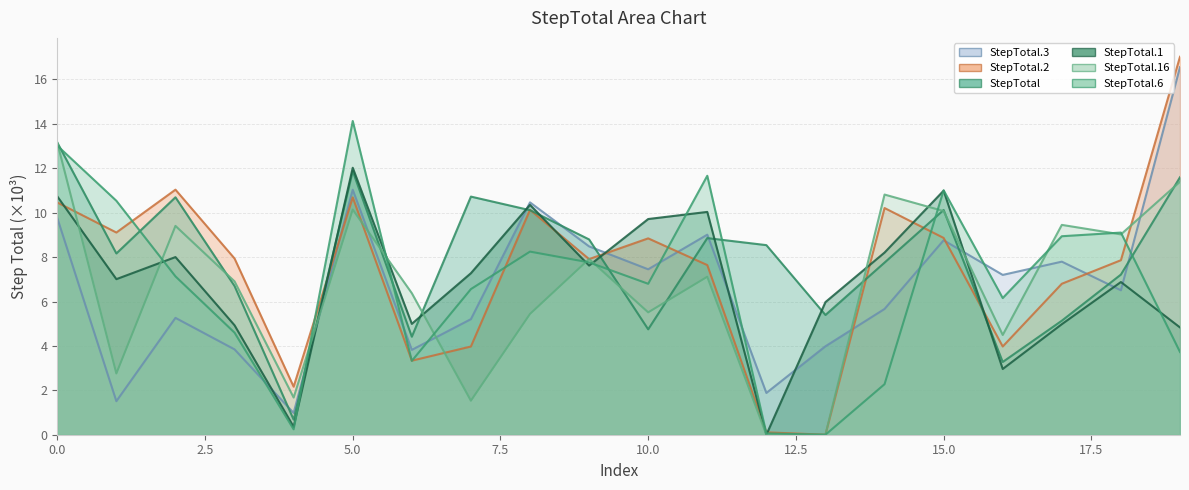

The StepTotal series shows 10.7 at 7. True or false?

True